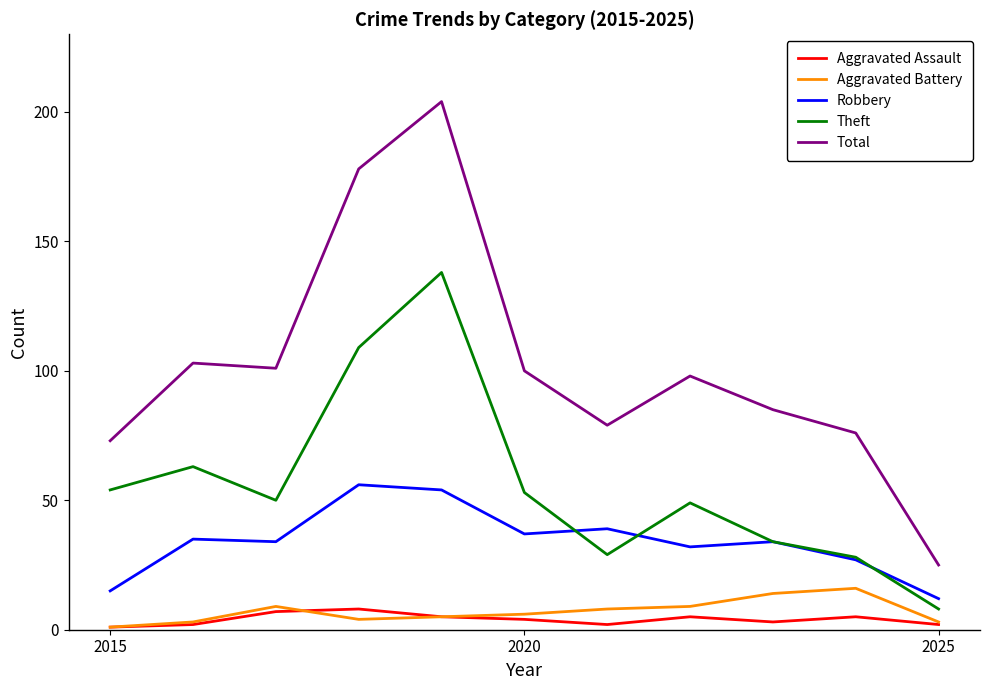

True or false: Total and Aggravated Assault cross at least once.

False